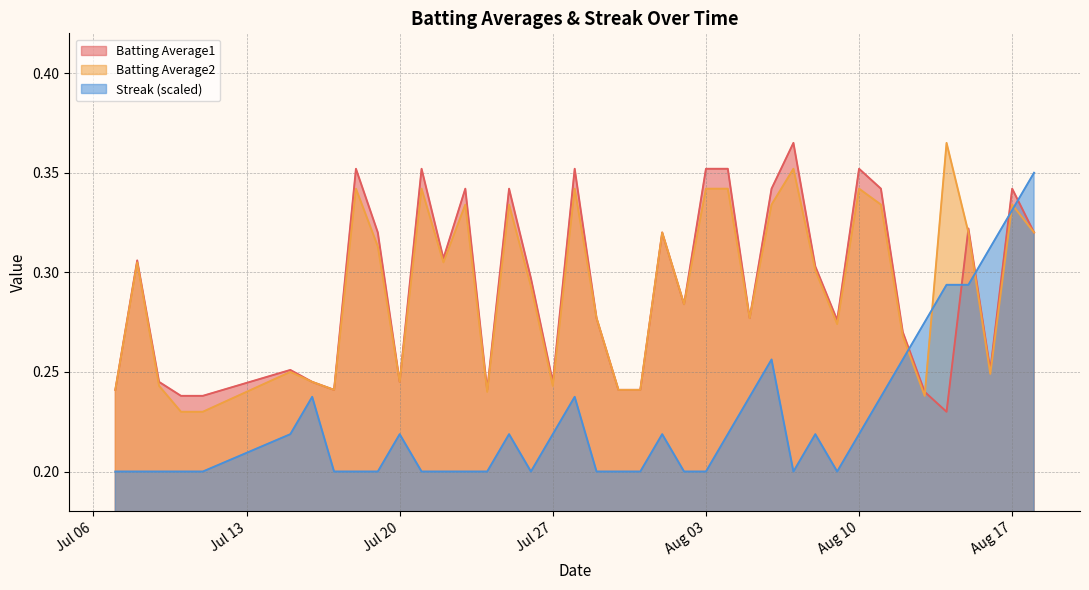

What is the label of the 12th point from the left?

2010-07-21